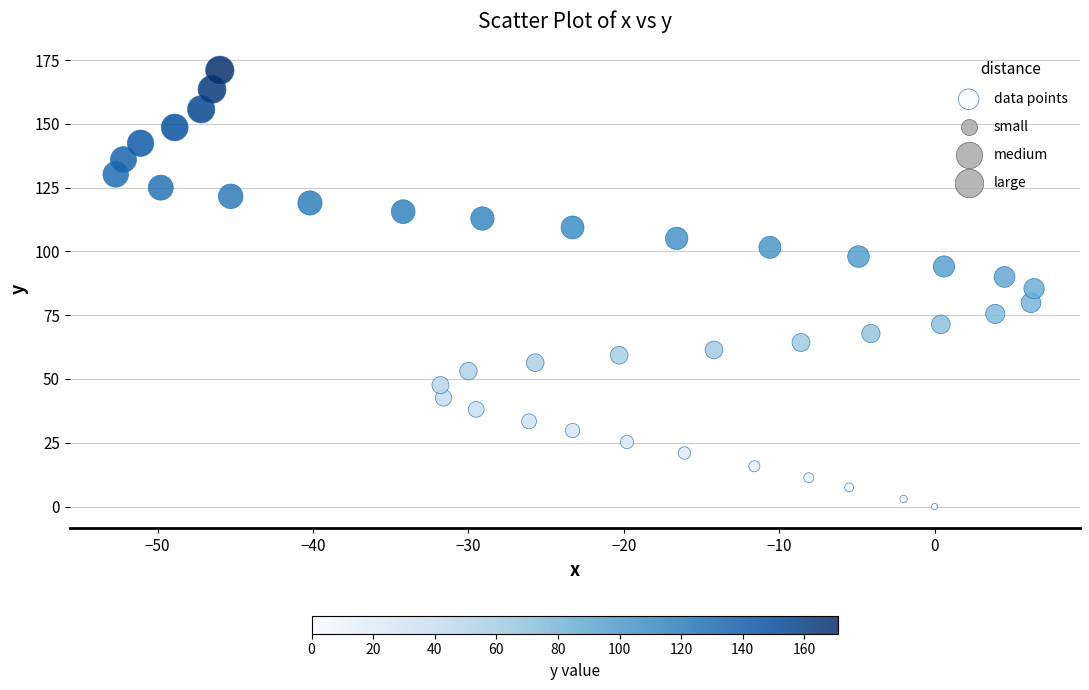

What is the range of X values (max minus min)?

59.1